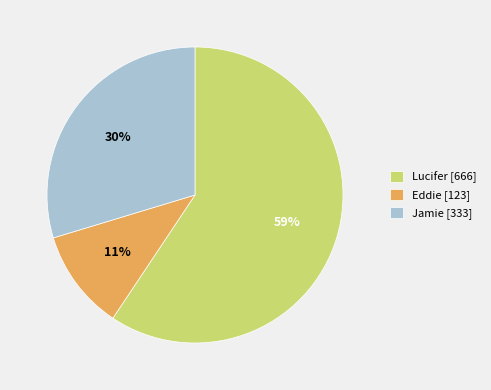

Is the sum of Eddie and Jamie greater than half?

No